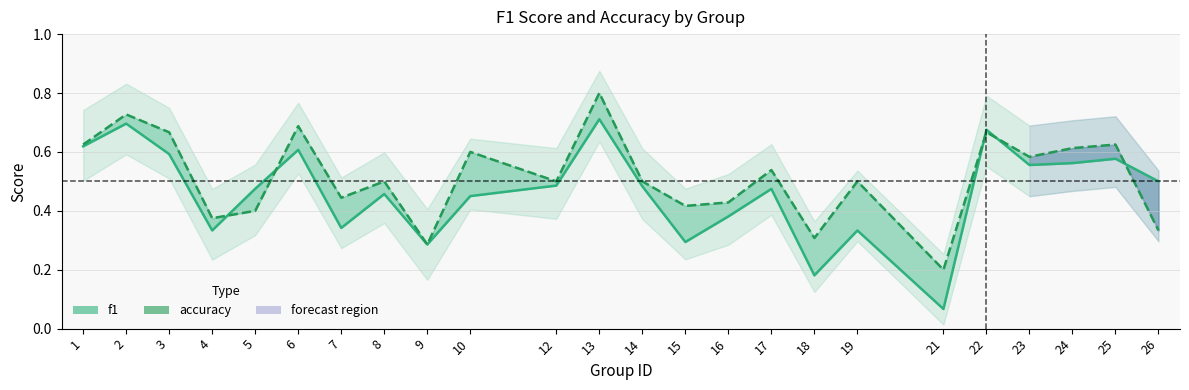

Reading left to right, what are all the values shown in this chart?

f1: 1=0.6	2=0.7	3=0.6	4=0.3	5=0.5	6=0.6	7=0.3	8=0.5	9=0.3	10=0.5	12=0.5	13=0.7	14=0.5	15=0.3	16=0.4	17=0.5	18=0.2	19=0.3	21=0.1	22=0.7	23=0.6	24=0.6	25=0.6	26=0.5
accuracy: 1=0.6	2=0.7	3=0.7	4=0.4	5=0.4	6=0.7	7=0.4	8=0.5	9=0.3	10=0.6	12=0.5	13=0.8	14=0.5	15=0.4	16=0.4	17=0.5	18=0.3	19=0.5	21=0.2	22=0.7	23=0.6	24=0.6	25=0.6	26=0.3